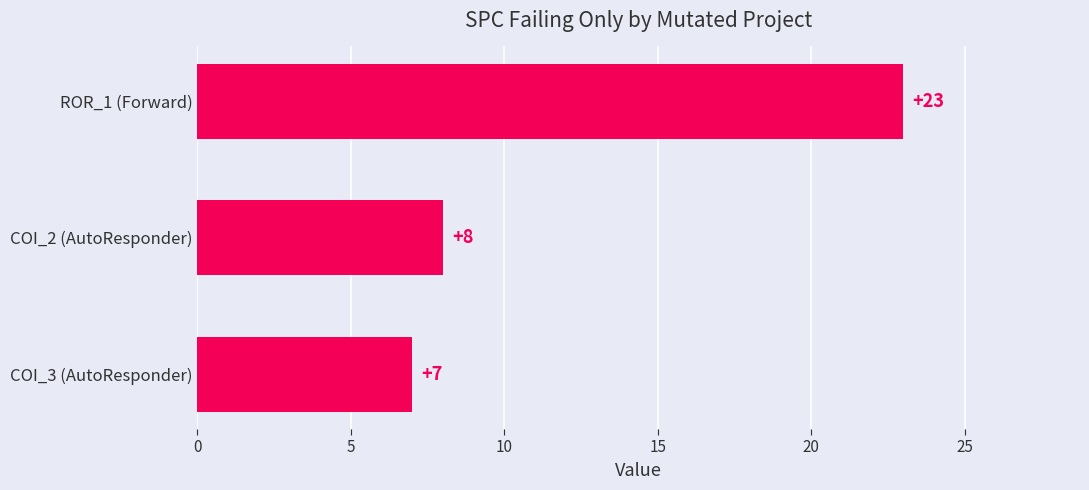

Rank the categories by value from highest to lowest.

ROR_1 (Forward), COI_2 (AutoResponder), COI_3 (AutoResponder)